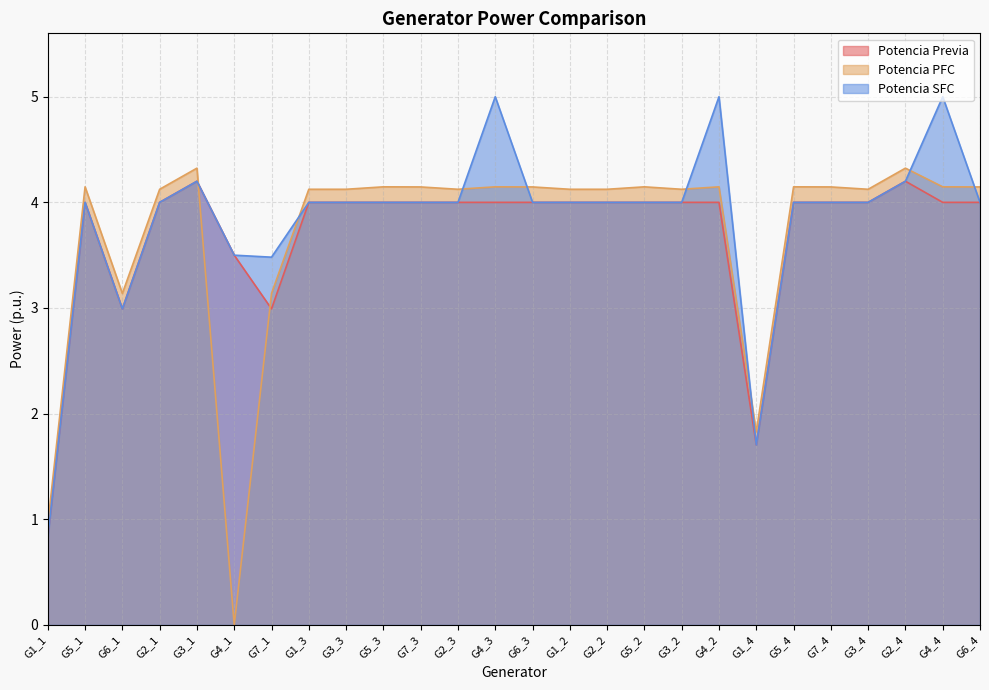

What is the total value across all series at G7_4?

12.1